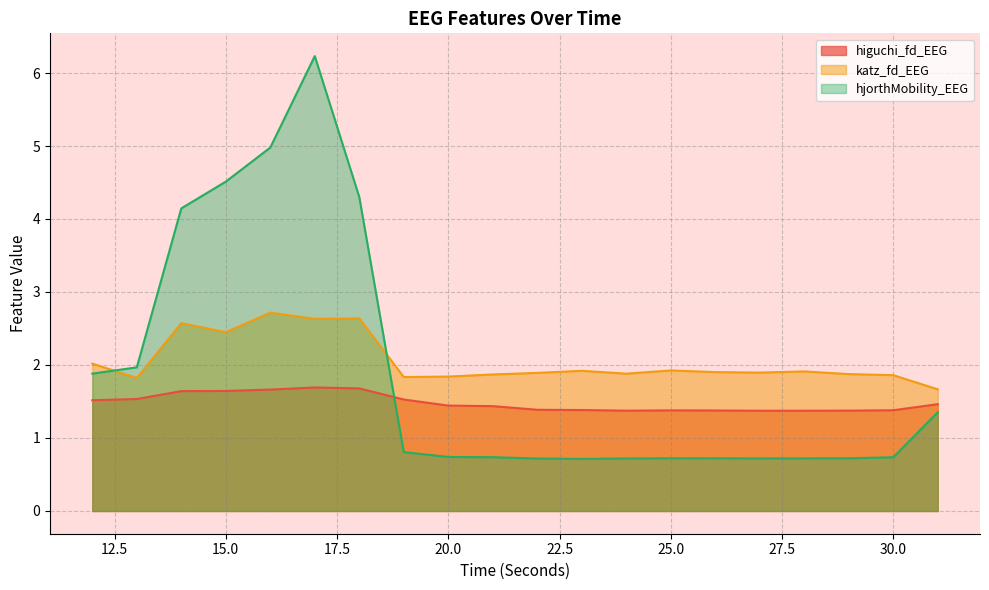

Between 25 and 15, which is larger?

15